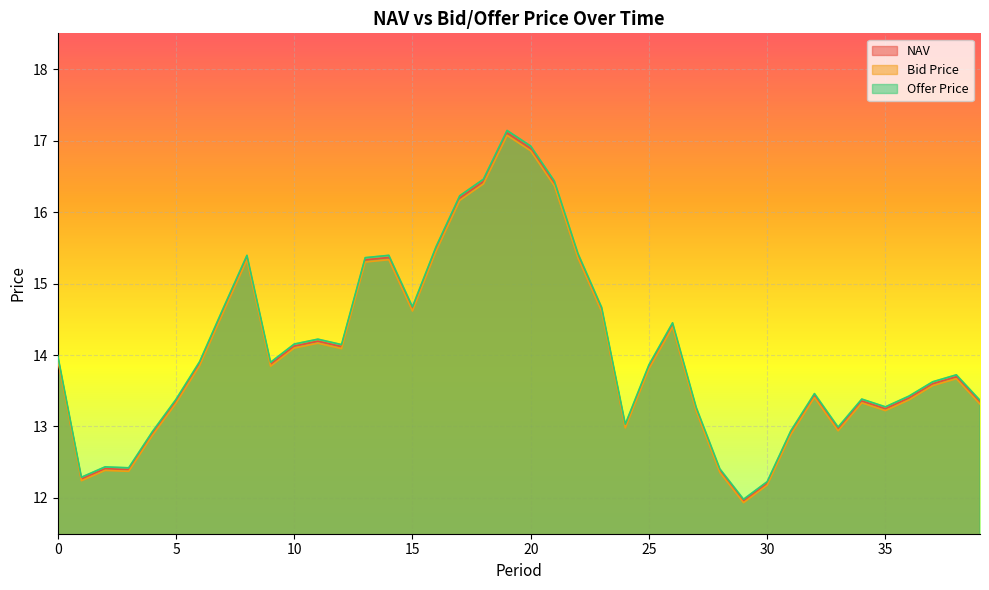

What is the total value across all series at 3?

37.2